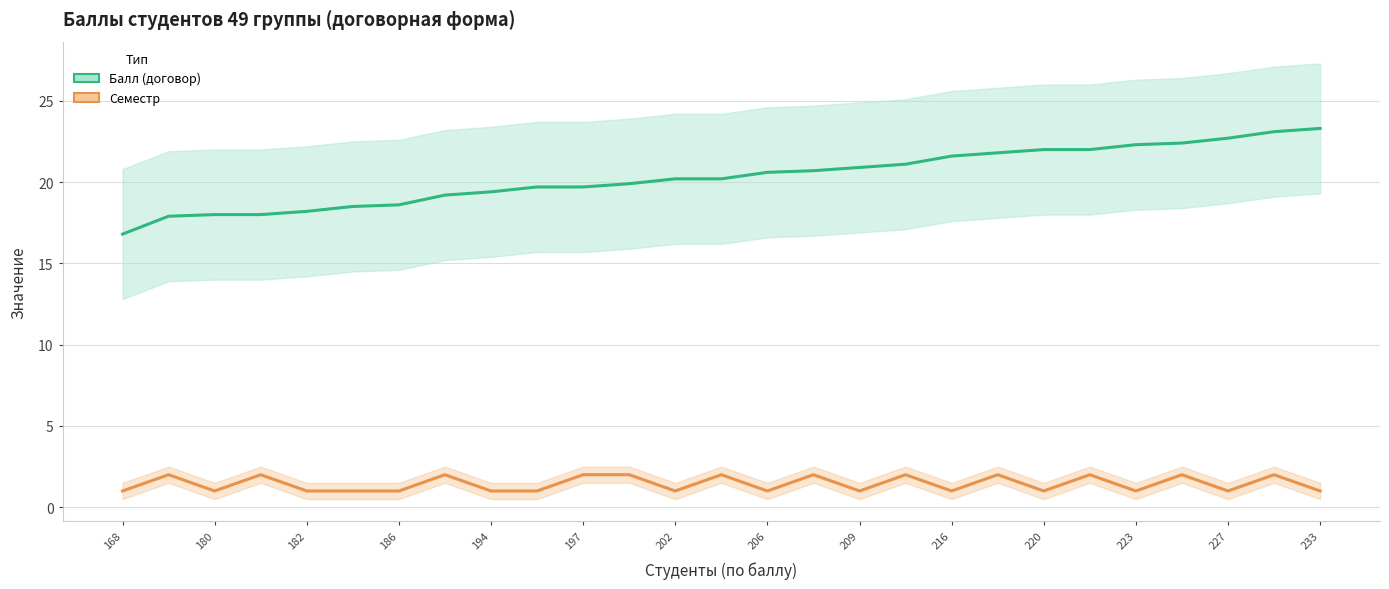

Which category has the lowest value across all series?

168